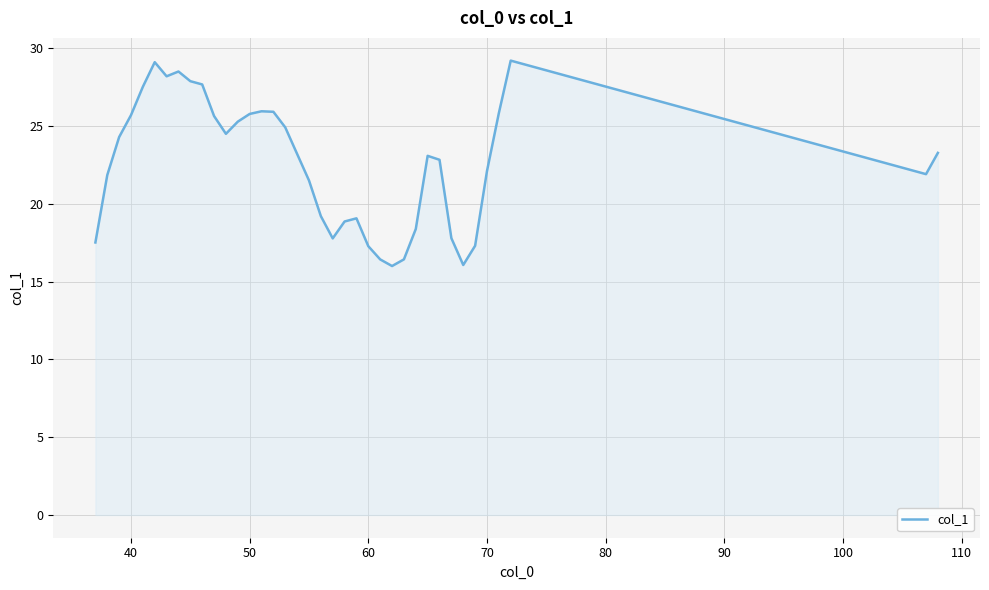

Does the chart have visible grid lines?

Yes